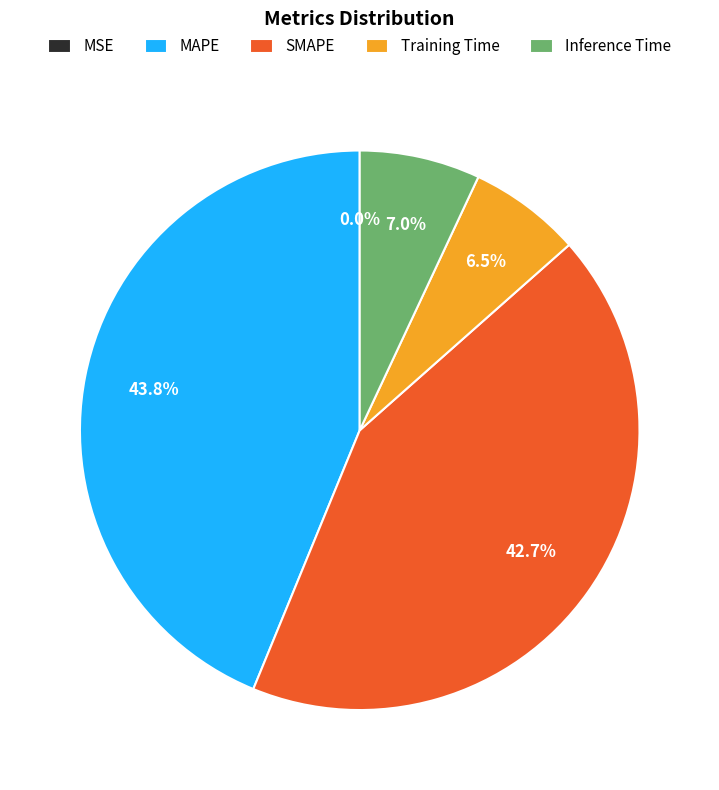

What portion of the pie excludes Inference Time?

93.0%